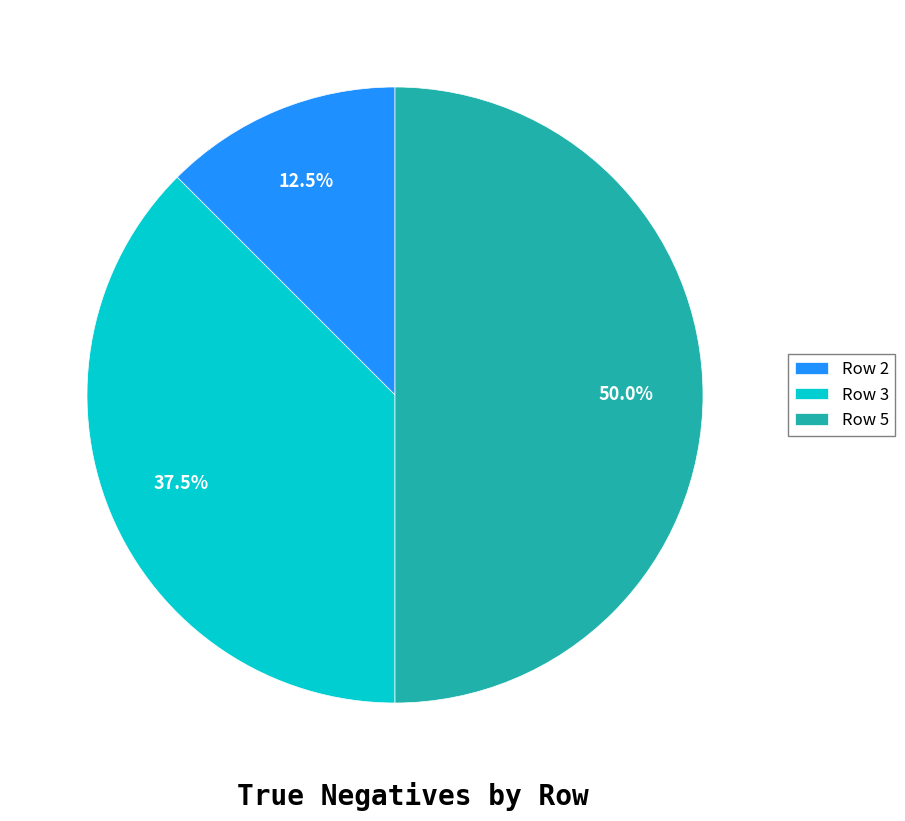

How many slices are in this pie chart?

3